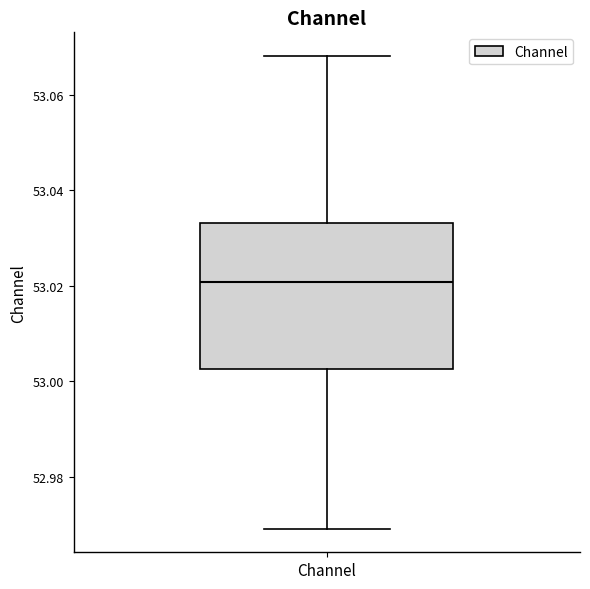

Read this box plot against the y-axis: the position of the median line, the range covered by the box, and the ends of both whiskers. The values are not printed on the chart, so give them approximately, as read against the axis.

median 53.020, box 53.002 to 53.034, whiskers 52.970 to 53.068